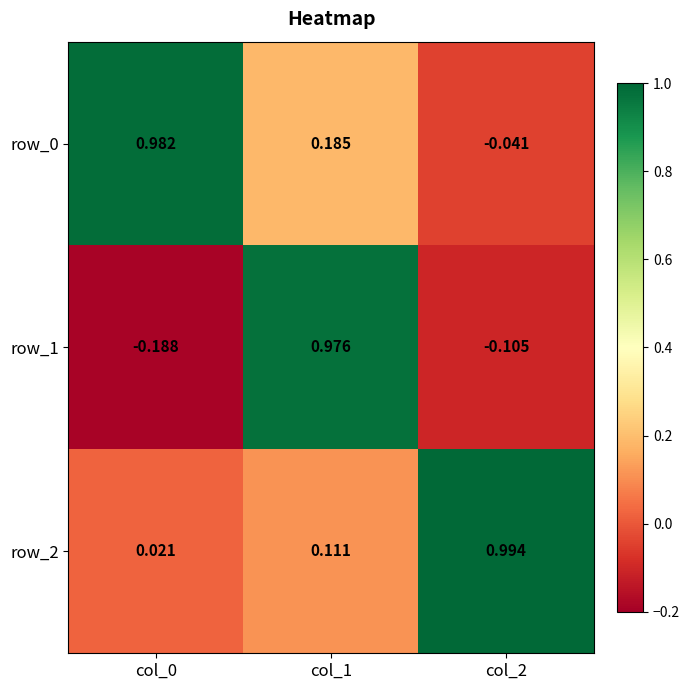

What is the sum of the row_1 values at col_1 and col_2?

0.9